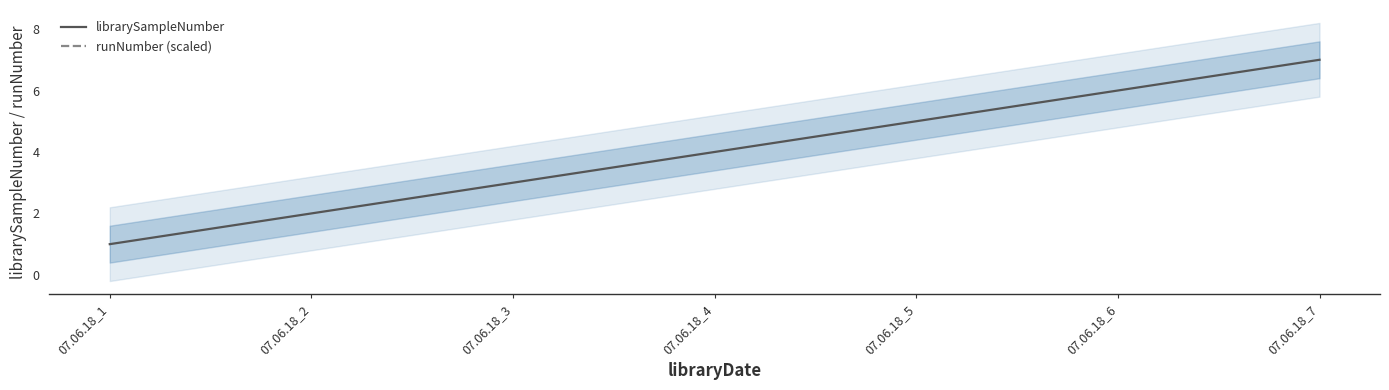

True or false: runNumber (scaled) and librarySampleNumber intersect in this chart.

False